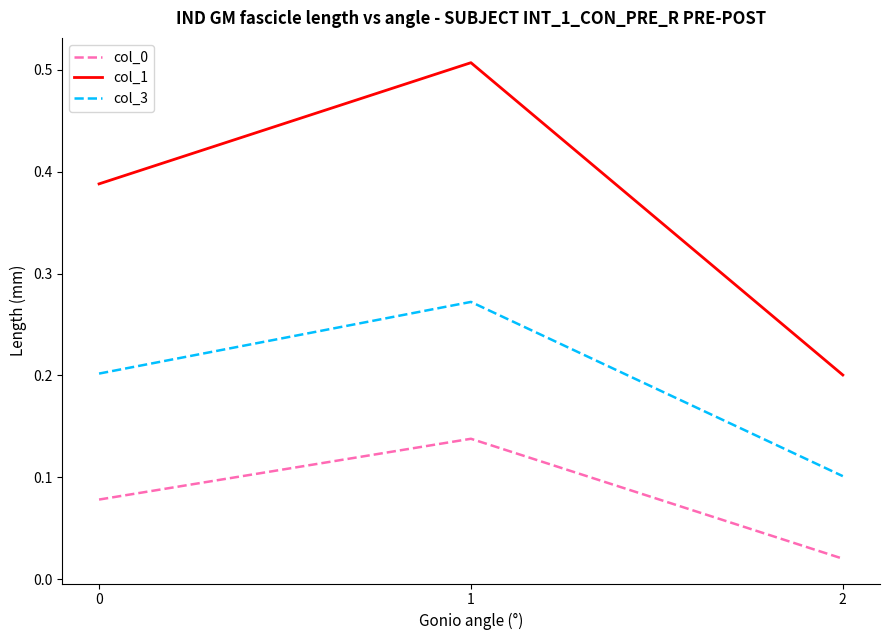

Does the chart display data point markers on the line(s)?

No